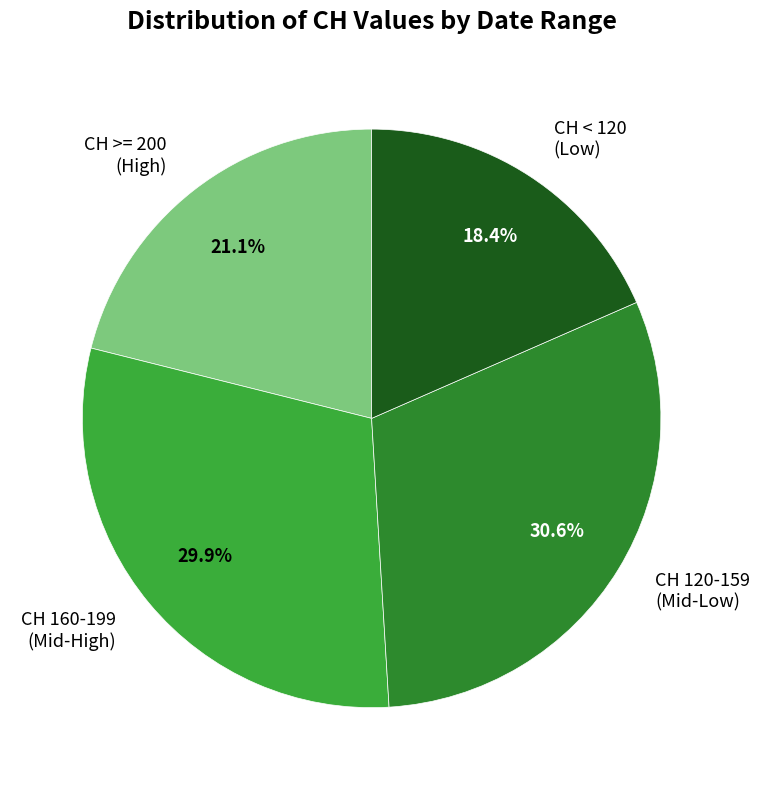

Does CH 120-159 (Mid-Low) represent more than half of the total?

No